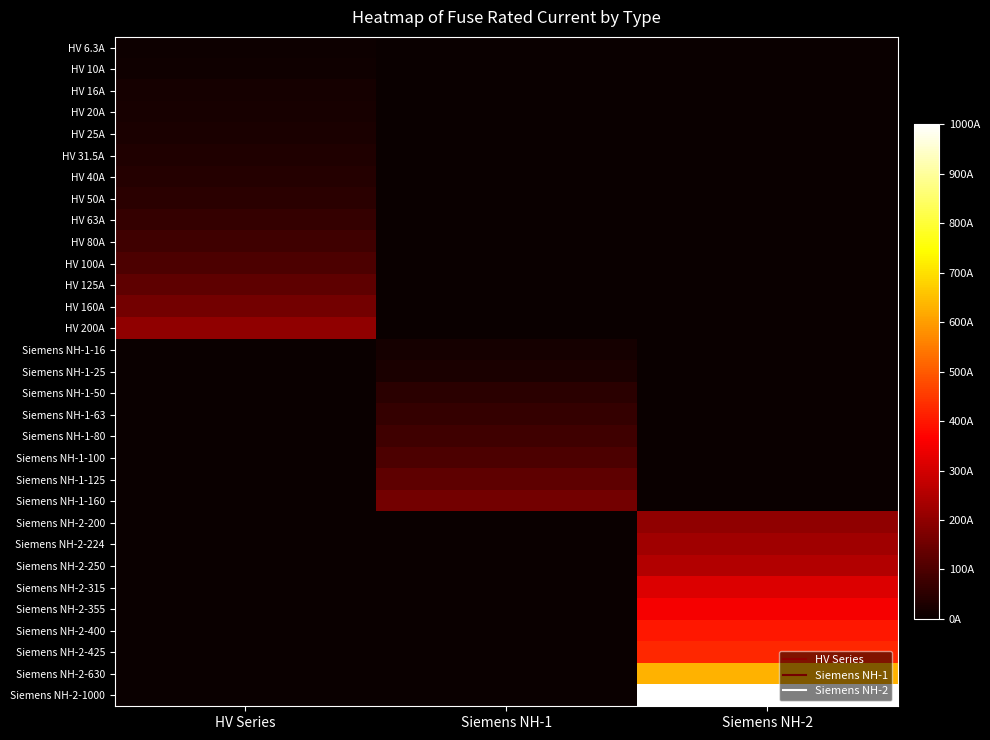

What is the total value across all series at HV Series?

0.9